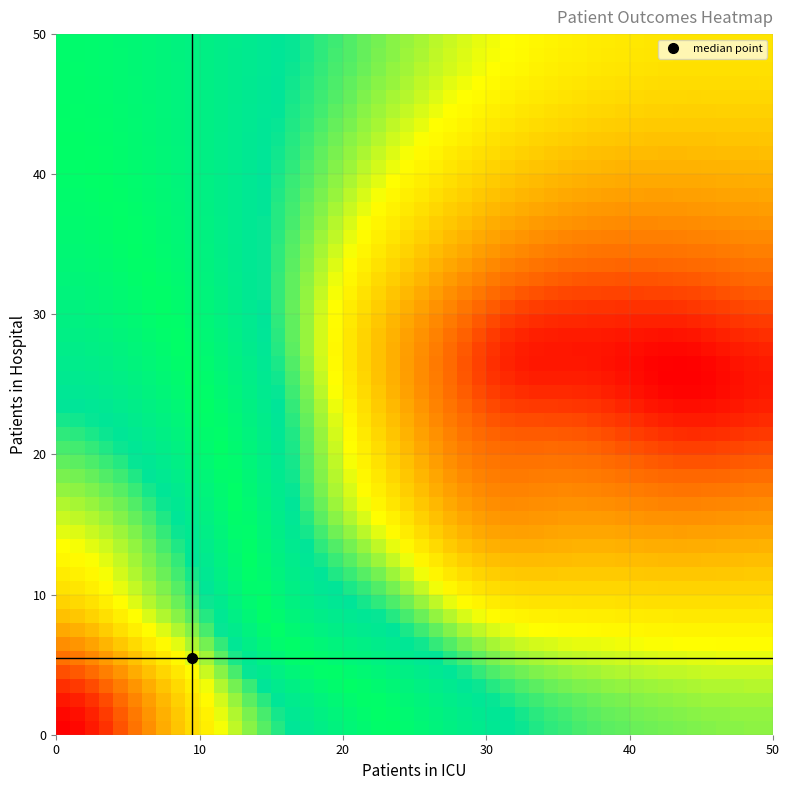

What is the minimum value shown in the chart?

1